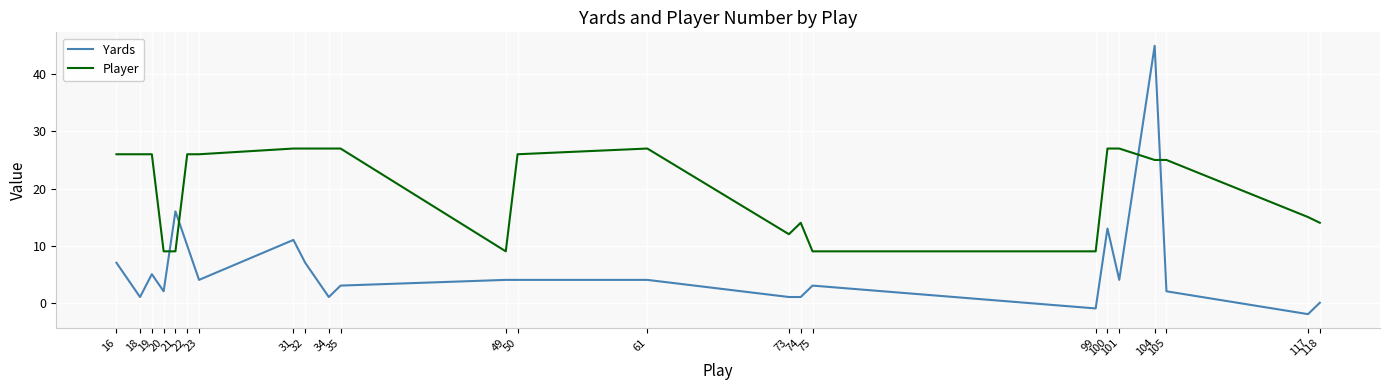

Which series has the largest total across all categories?

Player